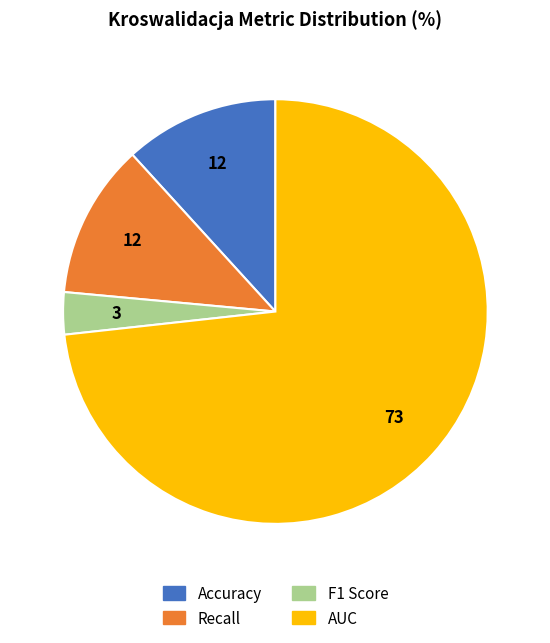

The Recall slice represents 12% of the pie. True or false?

True